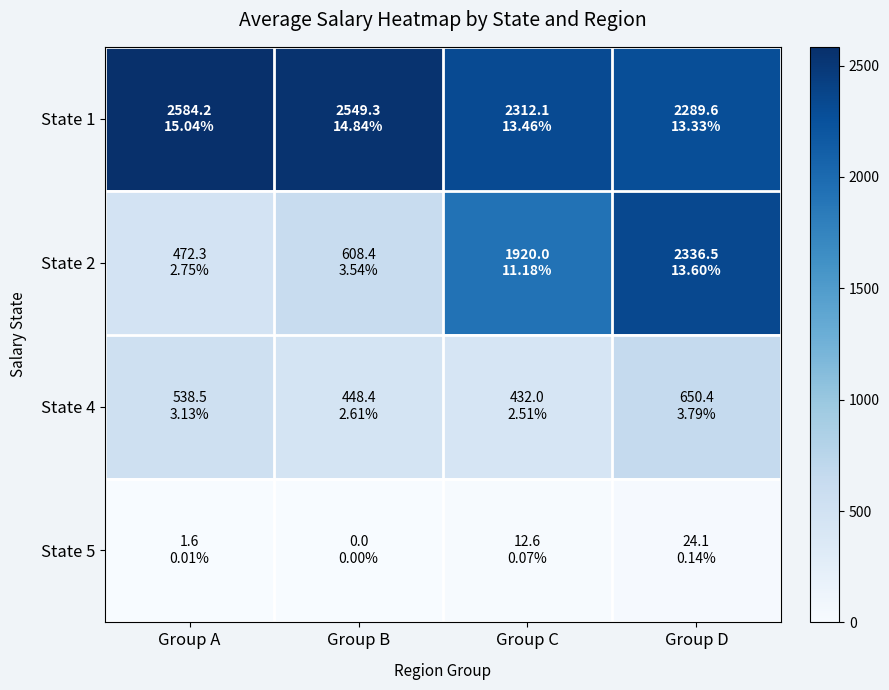

How many categories are shown in the chart?

4